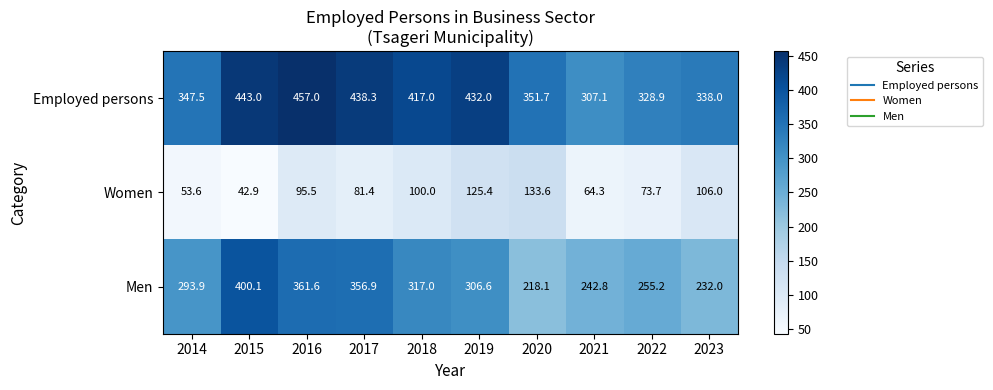

Count the number of categories in the chart.

10